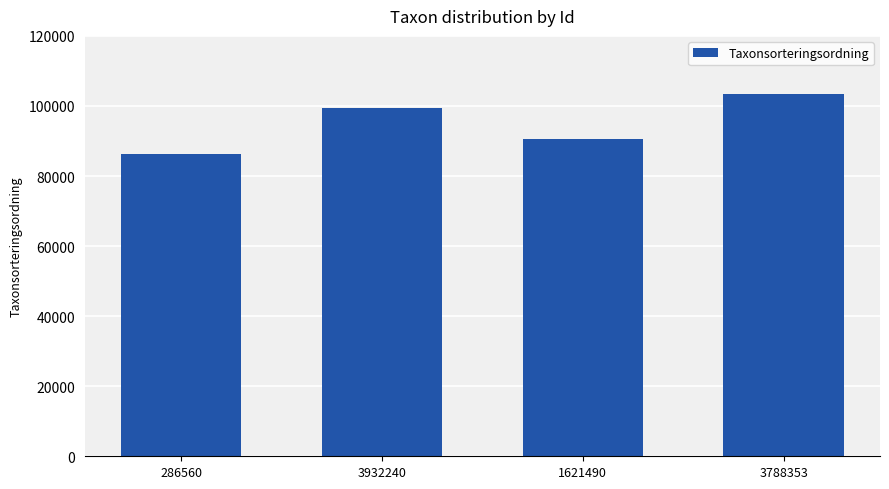

Reading left to right, what are all the values shown in this chart?

286560=86231	3932240=99397	1621490=90695	3788353=103345